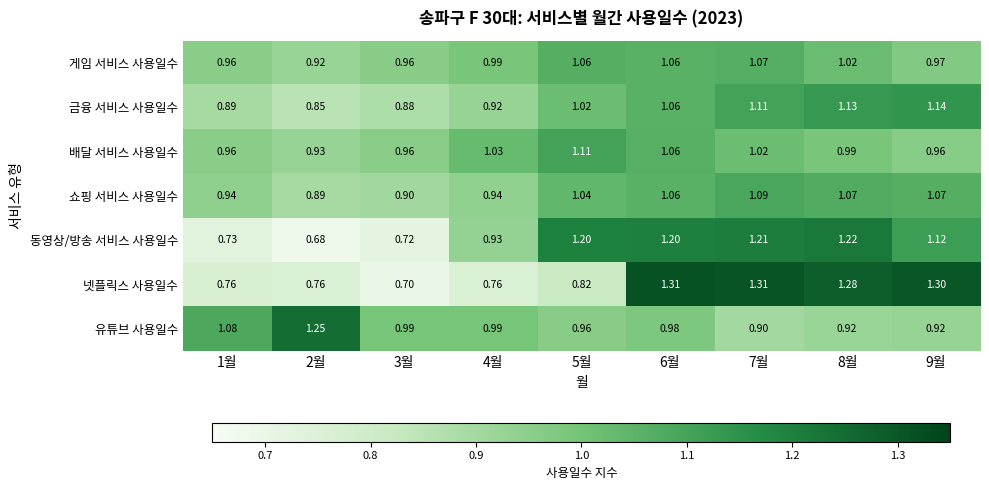

What is the maximum value shown in the chart?

1.3